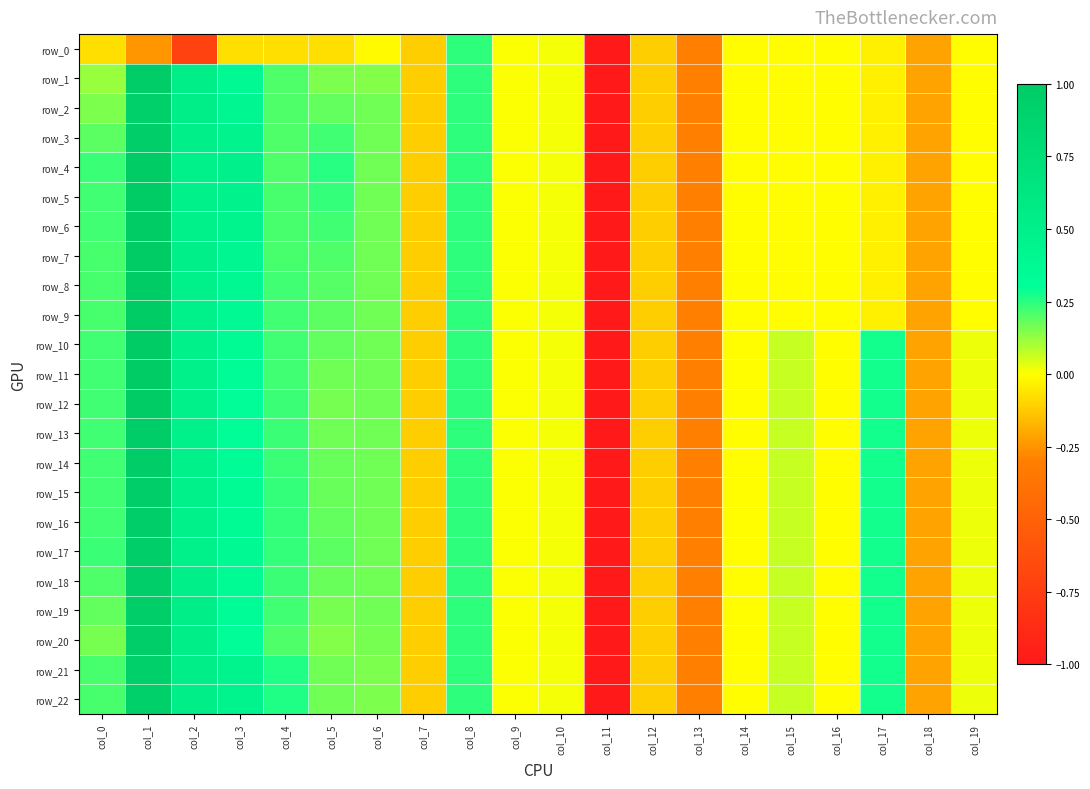

Rank the series at col_14 from lowest to highest value.

row_0, row_1, row_2, row_3, row_4, row_5, row_6, row_7, row_8, row_9, row_10, row_11, row_12, row_13, row_14, row_15, row_16, row_17, row_18, row_19, row_20, row_21, row_22